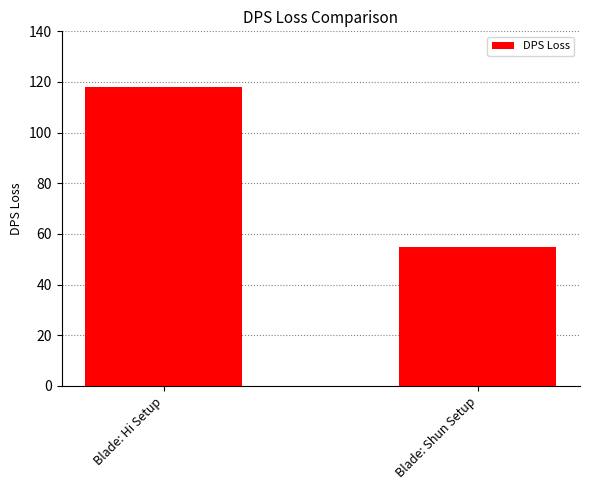

What is the approximate value at Blade: Hi Setup?

118